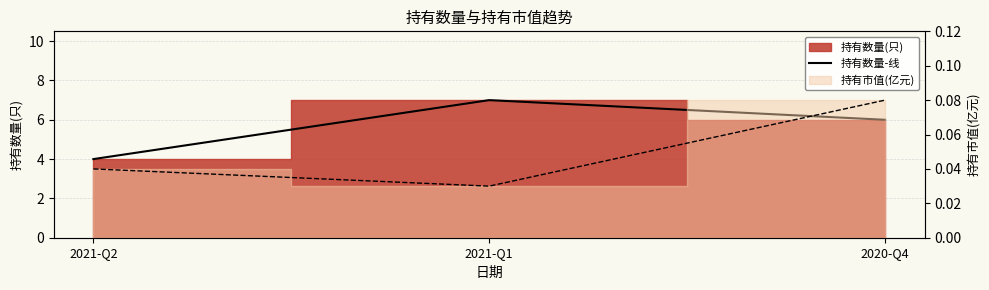

Rank the categories by value from highest to lowest.

2021-Q1, 2020-Q4, 2021-Q2